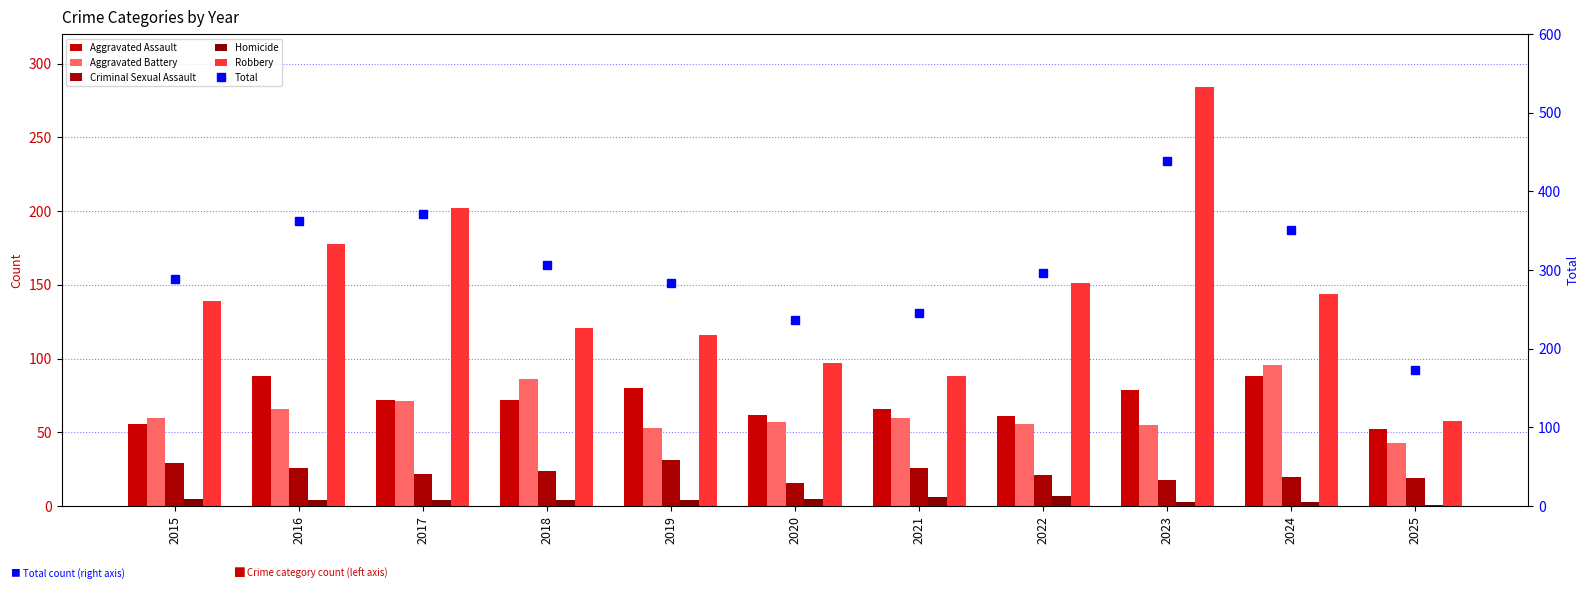

At which label does Total first exceed 296?

2016